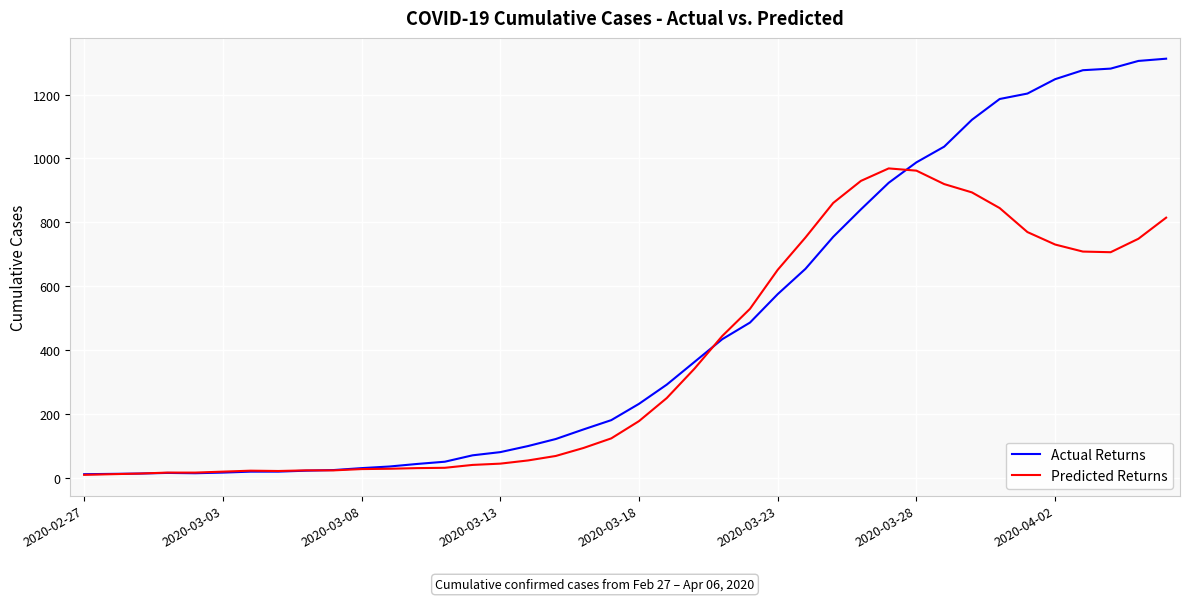

List the series in order of their overall mean, highest first.

Actual Returns, Predicted Returns